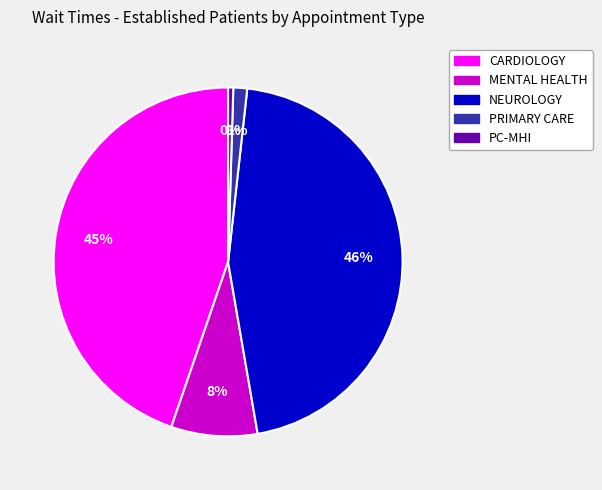

Does any single category account for the majority?

No